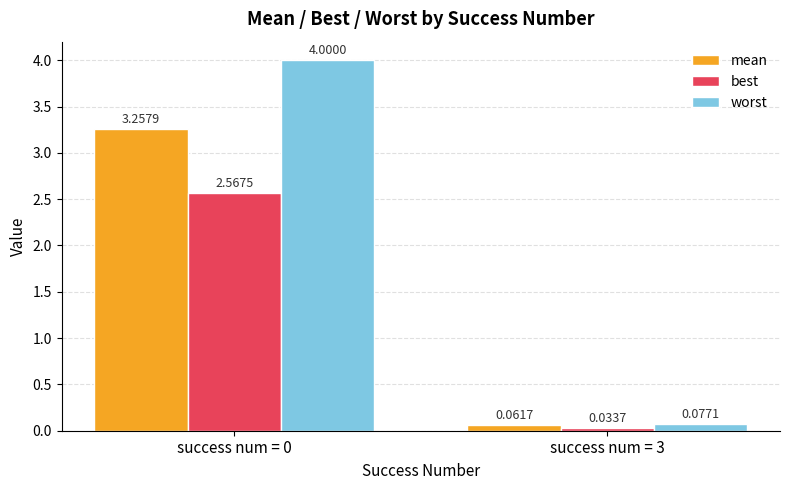

What is the maximum value shown in the chart?

4.0